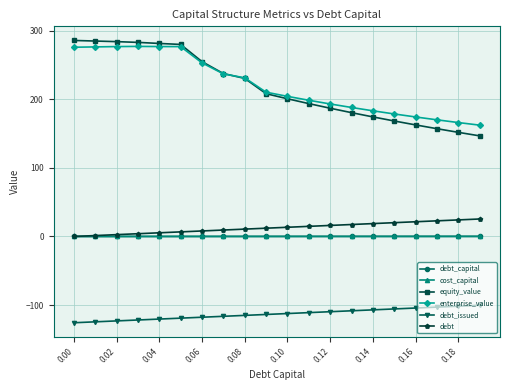

How many lines are shown in the chart?

6